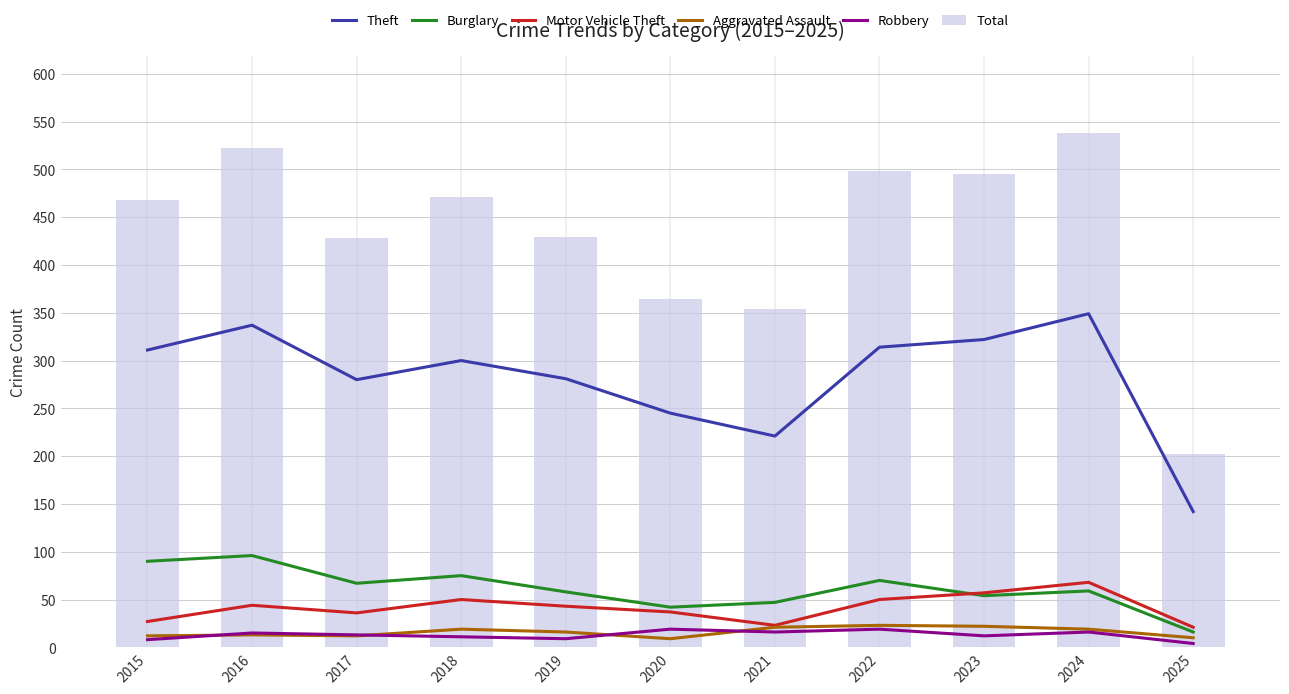

At how many categories does at least one series exceed 480?

4